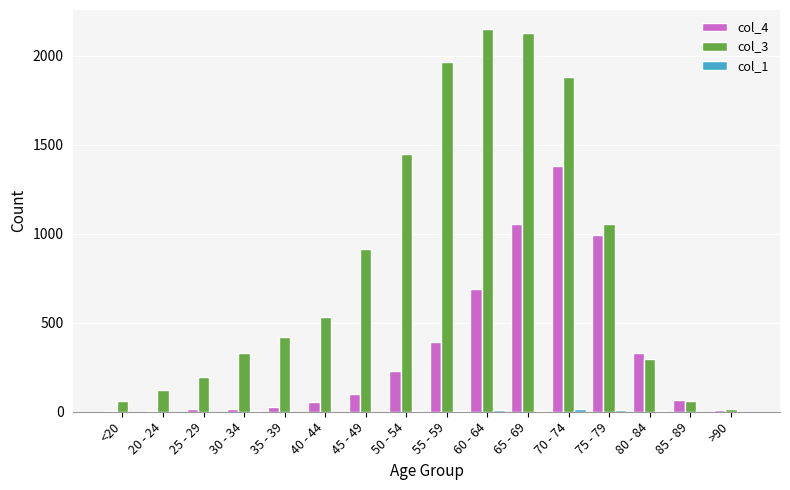

How many categories are shown in the chart?

16